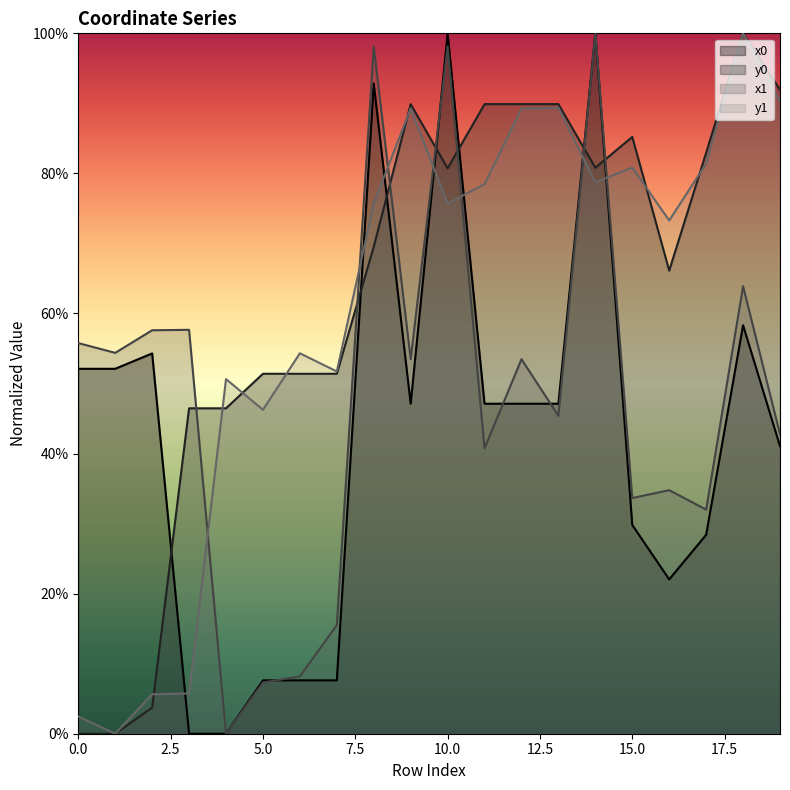

After their last crossing, which series has the higher values: x0 or y0?

y0